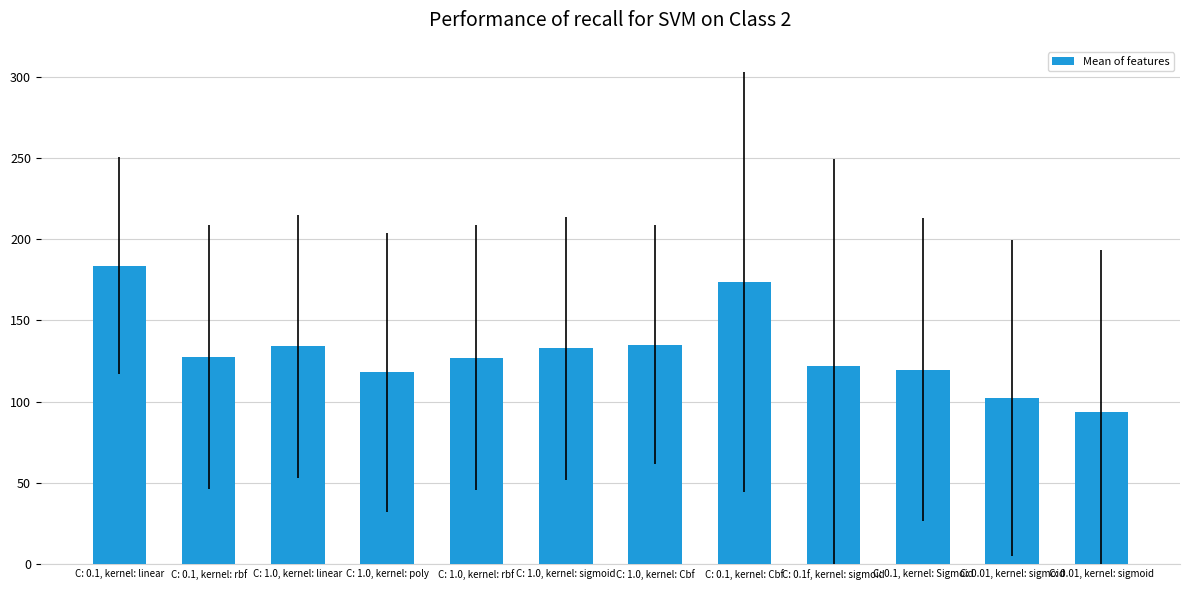

How many bars are there in total?

12